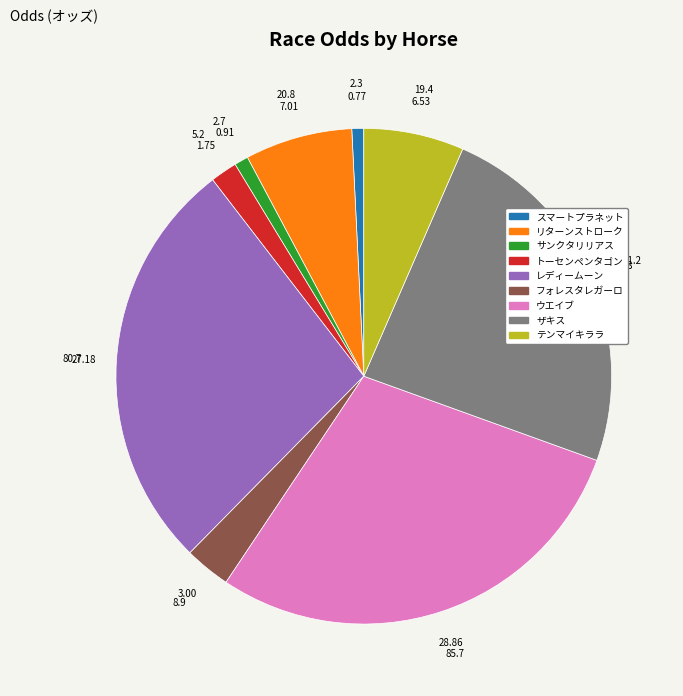

Does any single category account for the majority?

No